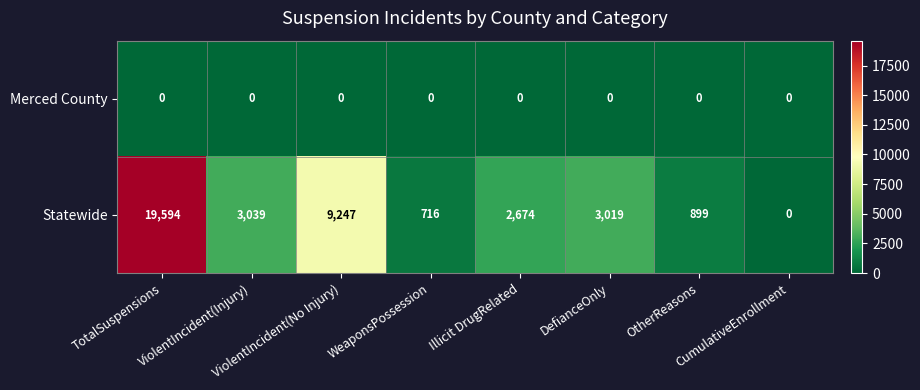

What is the difference between the maximum and minimum values in the Statewide series?

19594